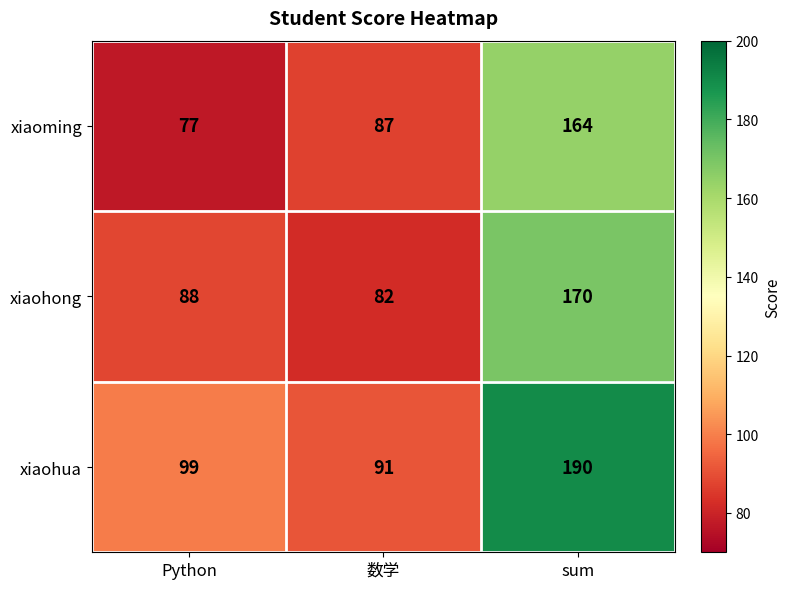

What is the total value across all series at 数学?

260